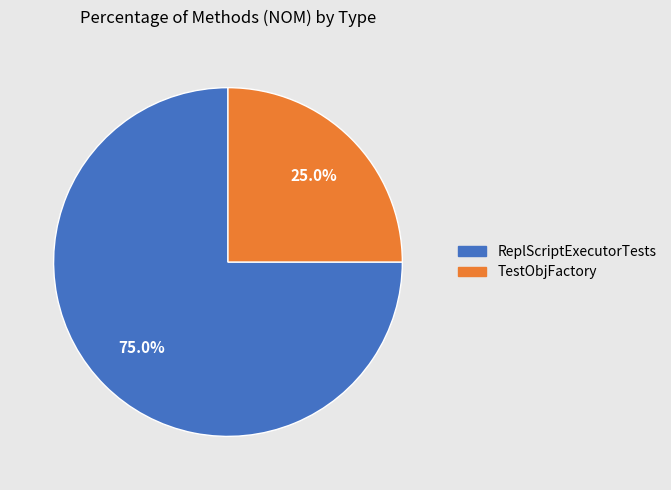

How many segments does this pie chart have?

2